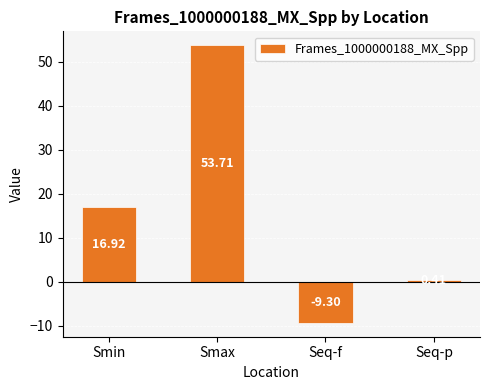

What is the sum of all values?

61.7